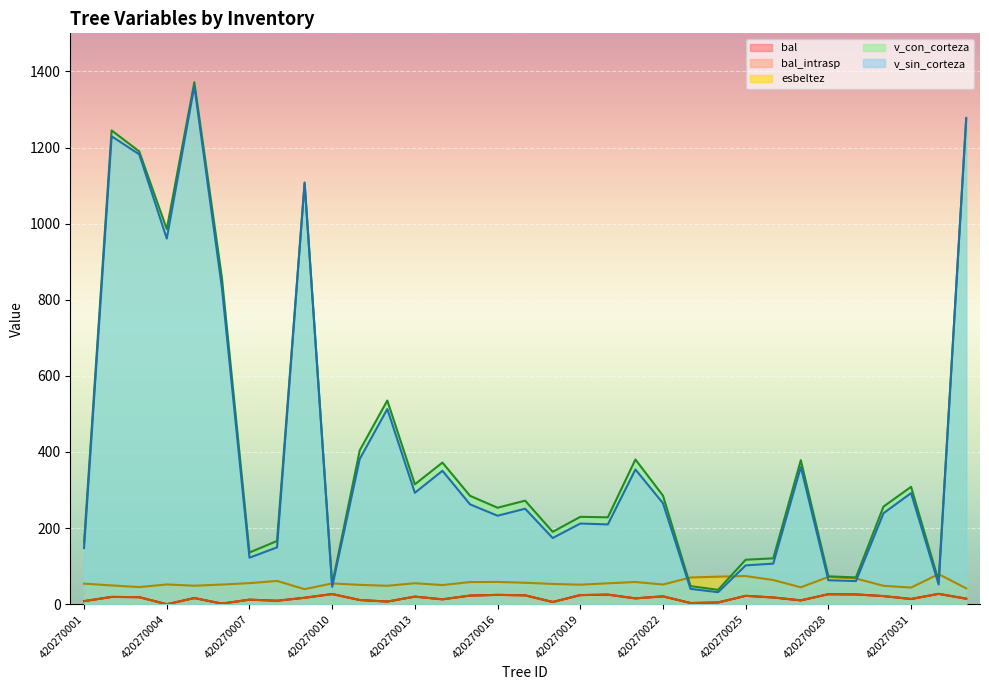

Reading left to right, transcribe all the data shown in this chart.

bal: 8.1	19.2	18.5	0.0	16.2	1.6	12.0	9.2	17.0	26.8	11.1	7.0	20.0	12.9	22.7	24.6	23.4	5.8	24.0	25.2	15.4	20.7	3.1	4.6	22.1	17.8	10.1	26.3	25.8	21.4	13.7	27.2	14.6
bal_intrasp: 8.1	19.2	18.5	0.0	16.2	1.6	12.0	9.2	17.0	26.8	11.1	7.0	20.0	12.9	22.7	24.6	23.4	5.8	24.0	25.2	15.4	20.7	3.1	4.6	22.1	17.8	10.1	26.3	25.8	21.4	13.7	27.2	14.6
esbeltez: 54.0	49.4	45.1	52.0	48.6	51.7	55.4	61.2	39.6	54.7	50.9	48.5	55.1	50.4	58.2	58.6	56.4	53.2	51.4	55.0	58.4	51.8	70.2	72.4	74.1	63.6	44.4	71.7	67.6	48.4	43.8	79.0	41.7
v_con_corteza: 162.7	1244.8	1189.9	985.6	1371.6	857.3	135.8	166.2	1106.1	52.5	404.3	535.2	315.1	372.2	284.9	253.6	272.1	190.2	229.6	228.4	380.3	285.3	47.6	37.8	116.9	120.5	378.4	73.3	70.4	256.6	308.5	61.2	1274.2
v_sin_corteza: 147.7	1229.4	1182.2	960.9	1361.4	831.7	122.2	149.4	1108.1	45.6	381.7	512.8	292.8	350.7	262.5	232.5	251.0	173.9	212.1	209.7	354.1	265.5	40.3	31.7	102.1	106.7	360.5	63.1	60.8	239.2	292.0	51.9	1277.7